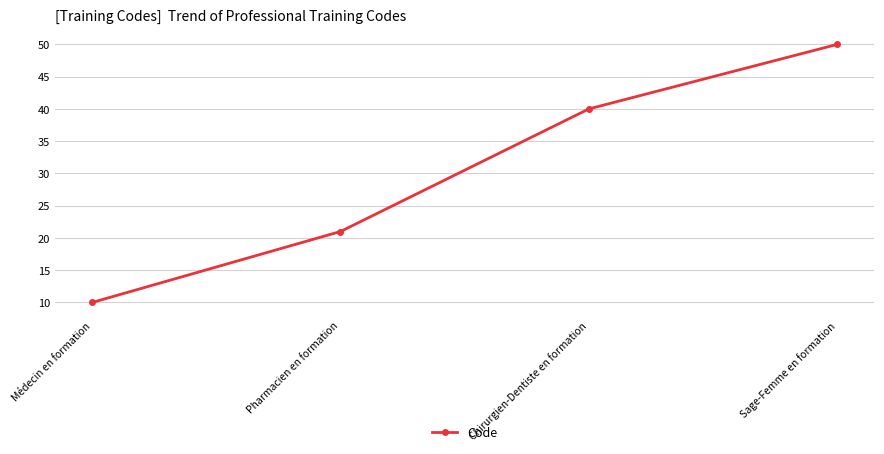

How many categories are shown in the chart?

4